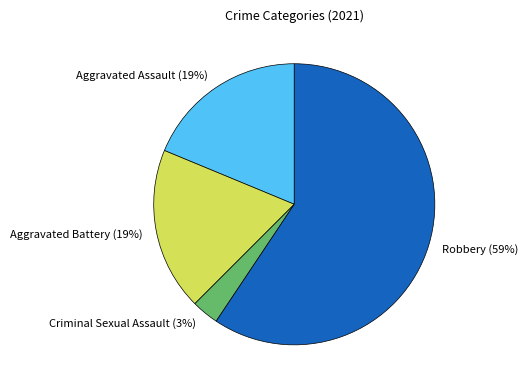

Is there a majority slice in this chart?

Yes